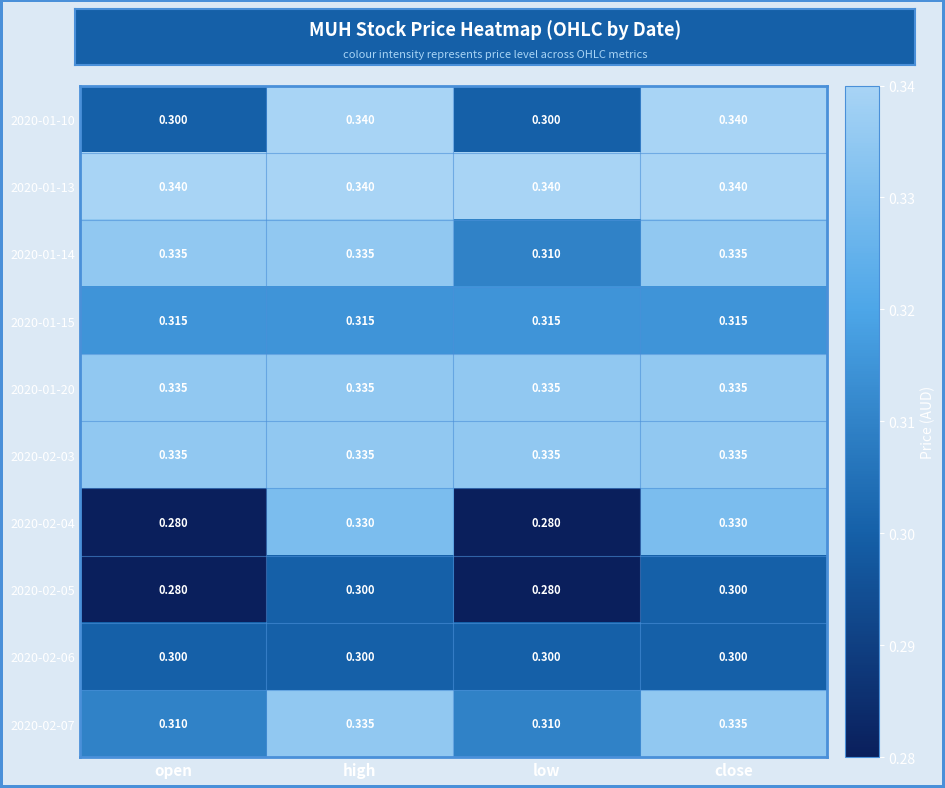

At which label is 2020-01-14 closest to 0?

low